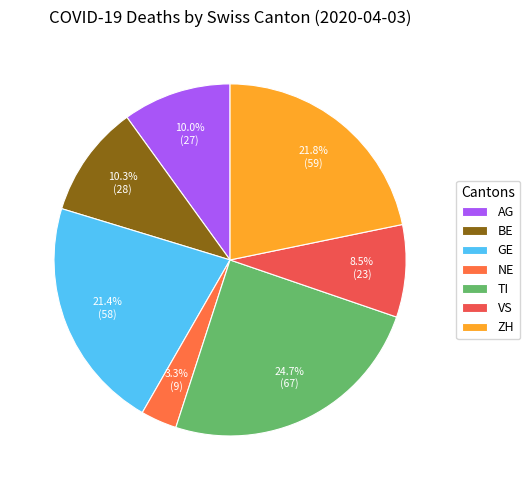

To the nearest percent, what is the difference between the GE and NE slice percentages?

18%